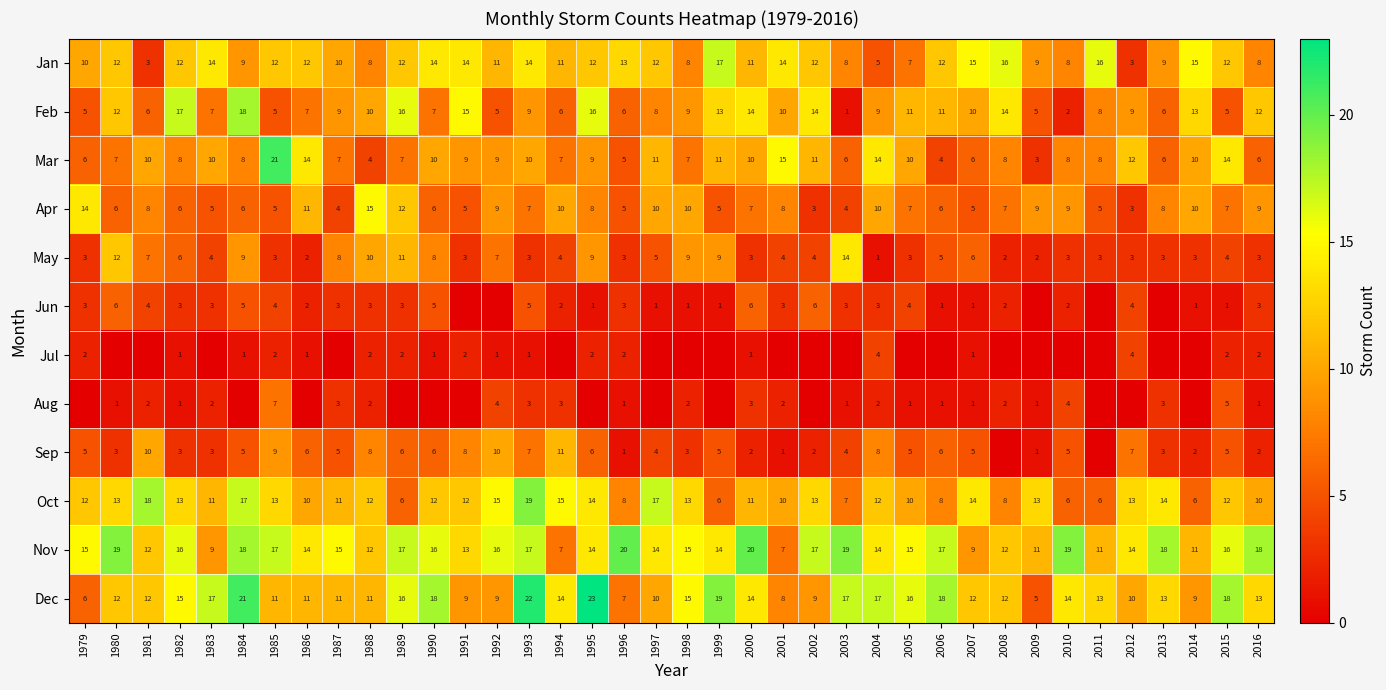

What is the difference between the Jan values at 2014 and 1984?

6